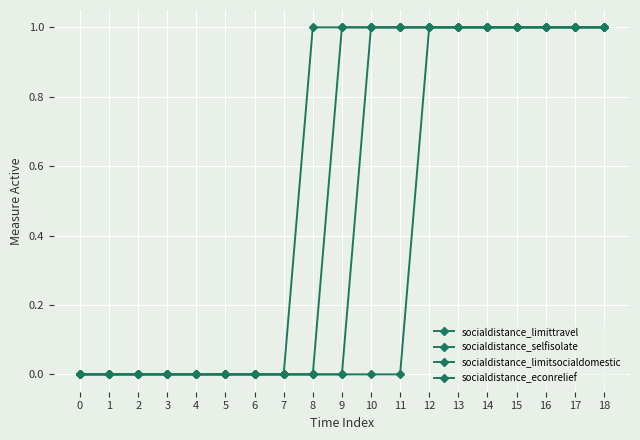

Is this an area chart (filled region under the line)?

No